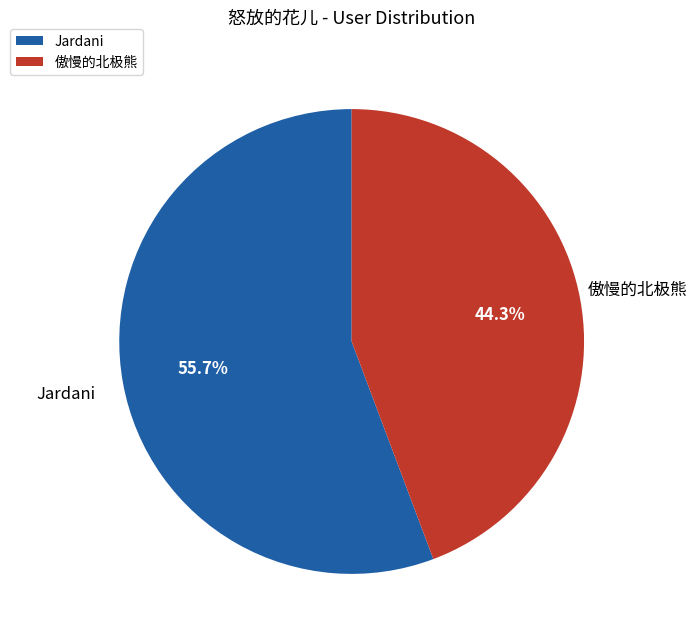

What is the largest slice in the pie chart?

Jardani